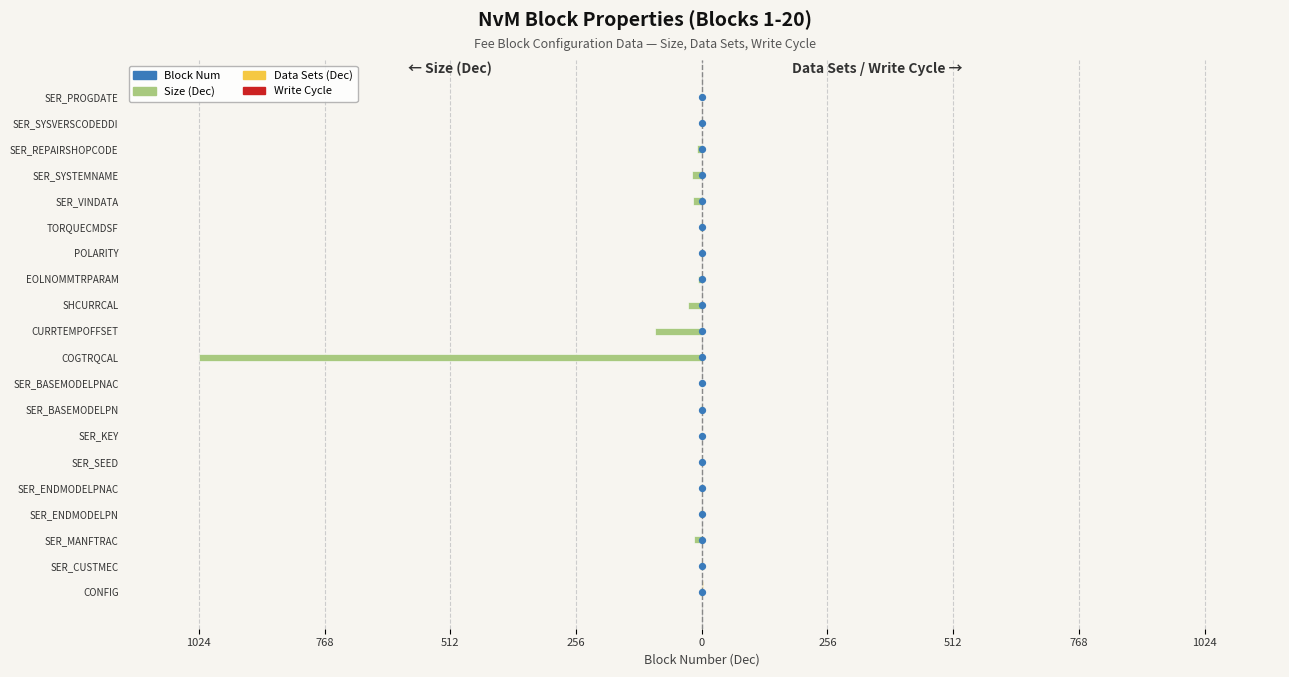

Is the value of Write Cycle at 512 greater than the value of Size (Dec) at 0?

Yes